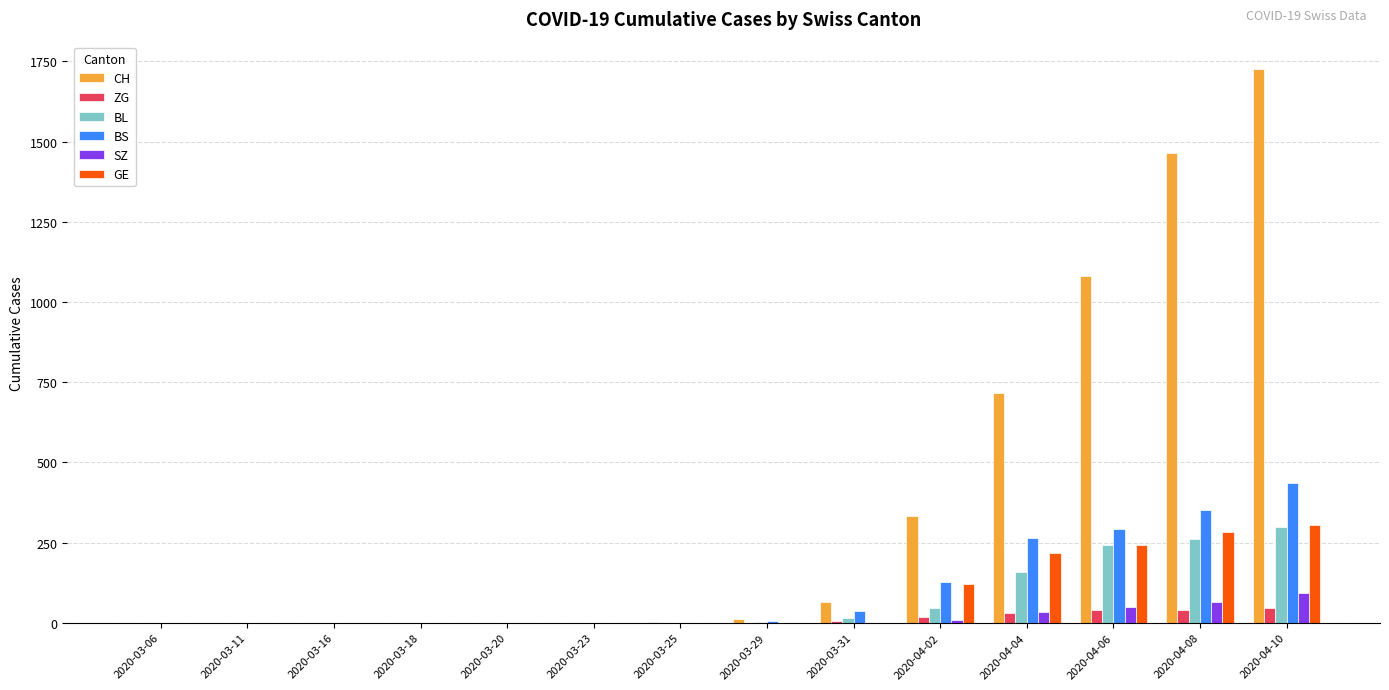

Between 2020-03-31 and 2020-04-10, which series saw the biggest shift?

CH